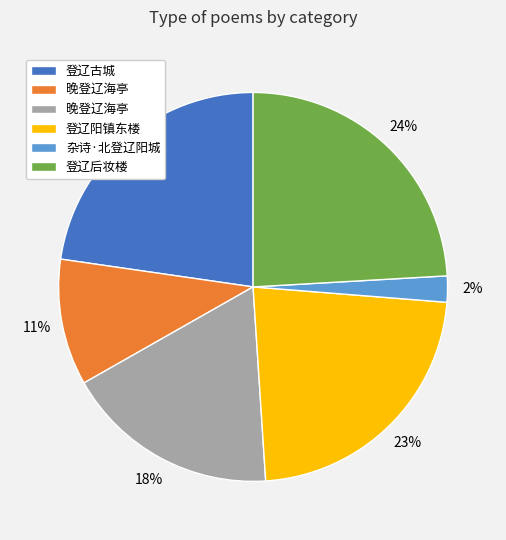

To the nearest percent, what is the difference between the largest and smallest slice percentages?

22%